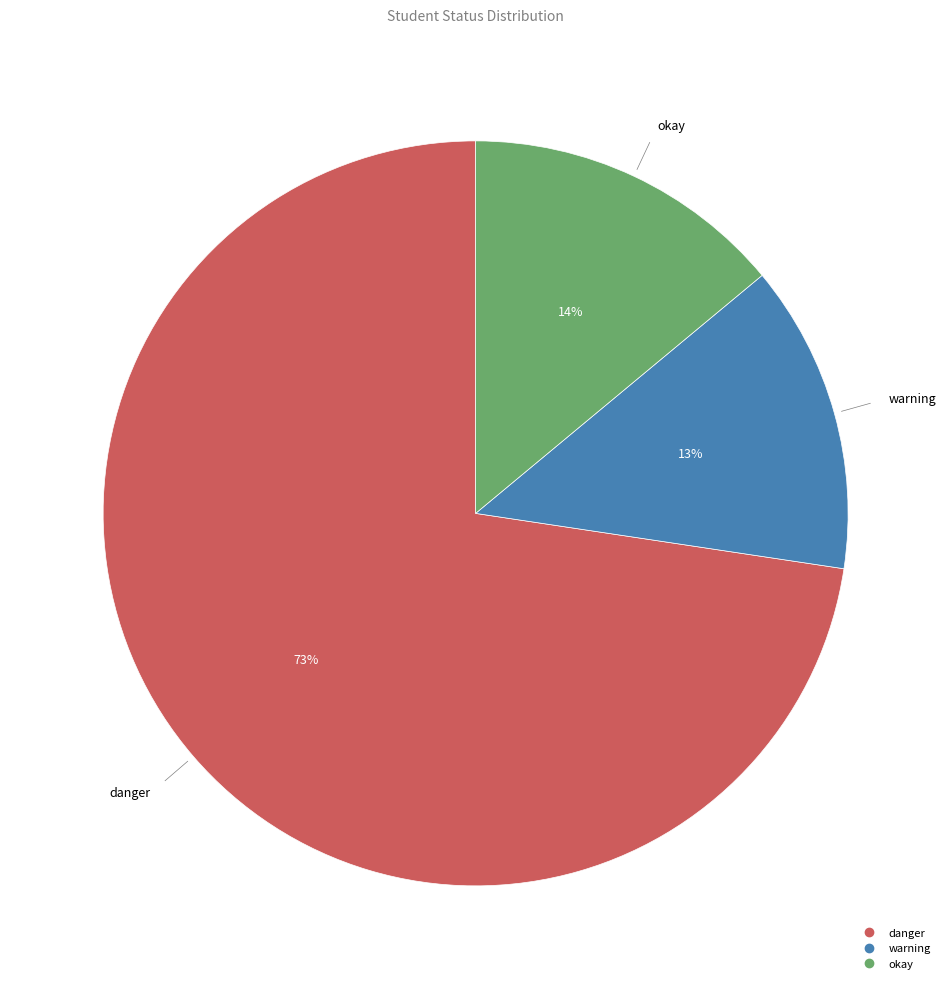

Is it true that warning is 13% of the pie?

True